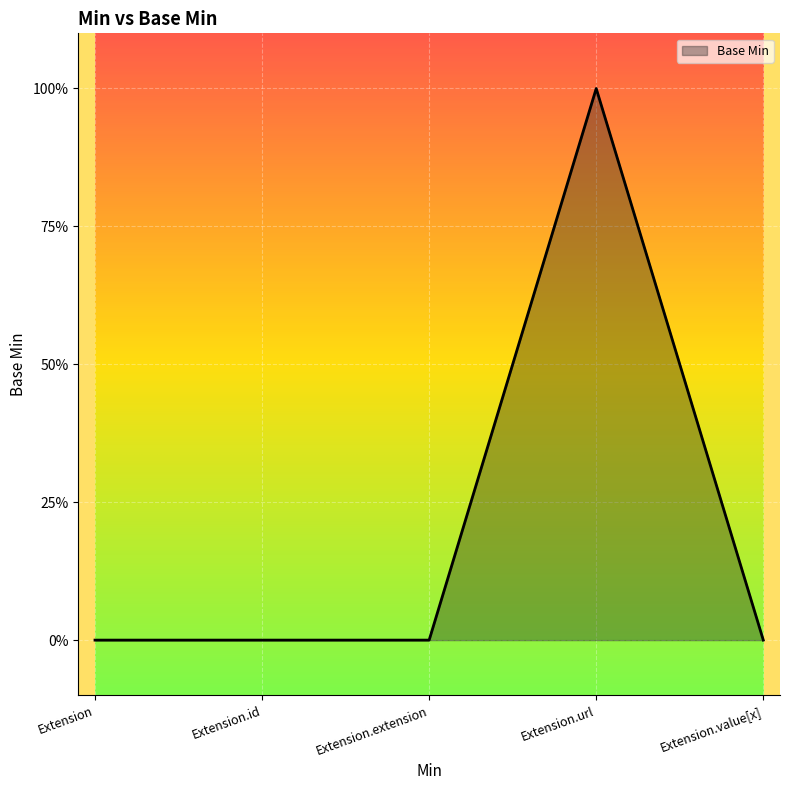

Does the chart have visible grid lines?

Yes